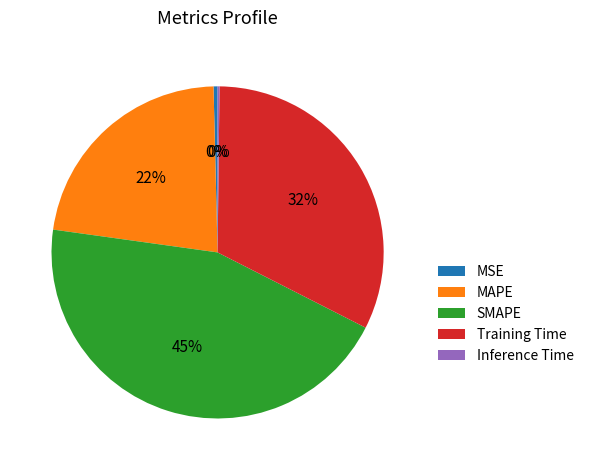

To the nearest percent, what is the difference between the largest and smallest slice percentages?

45%